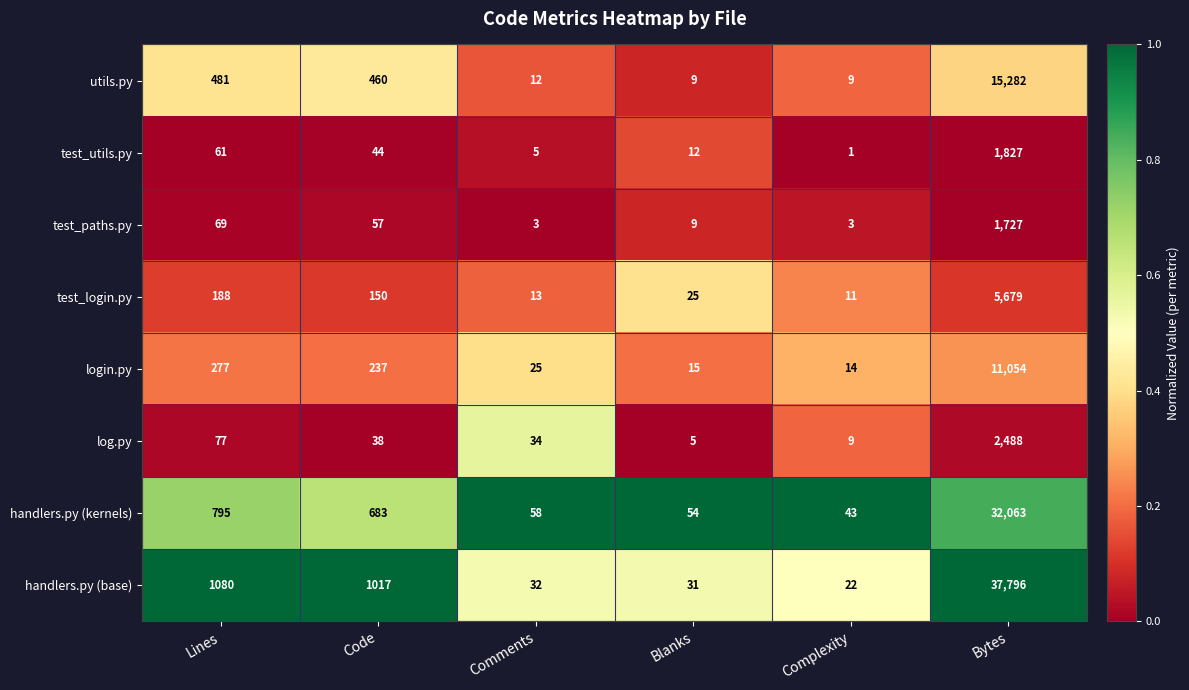

What is the difference between the highest and lowest values at Blanks?

49